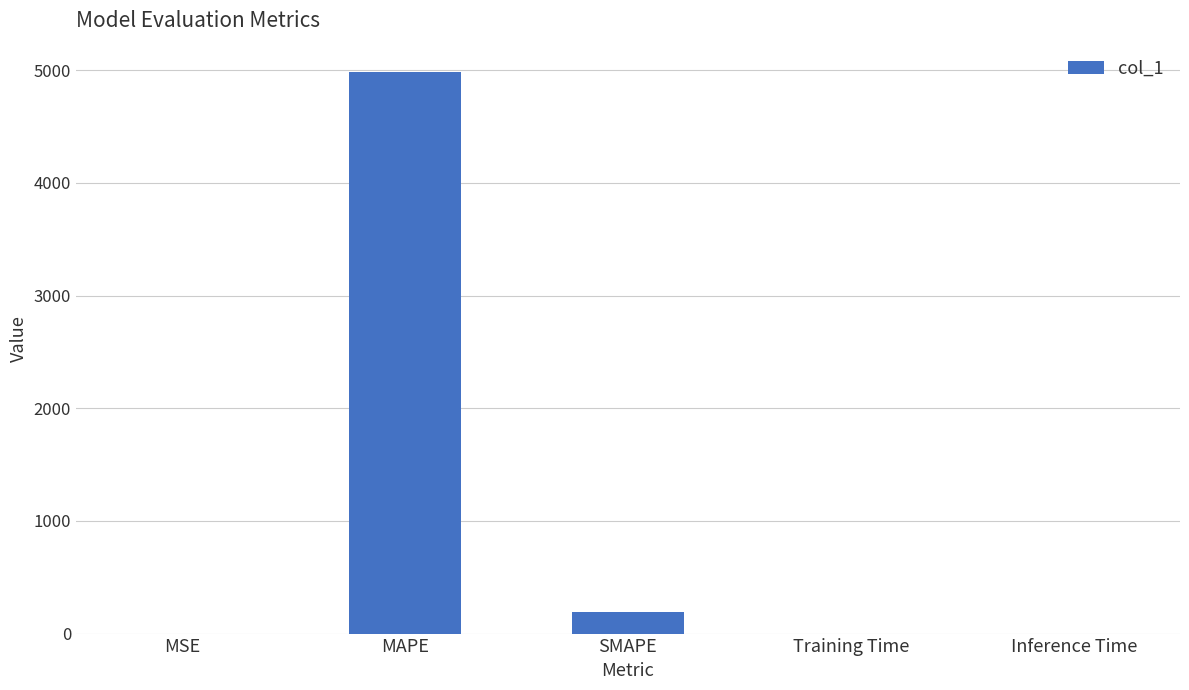

What is the sum of the values at SMAPE and MAPE?

5178.3